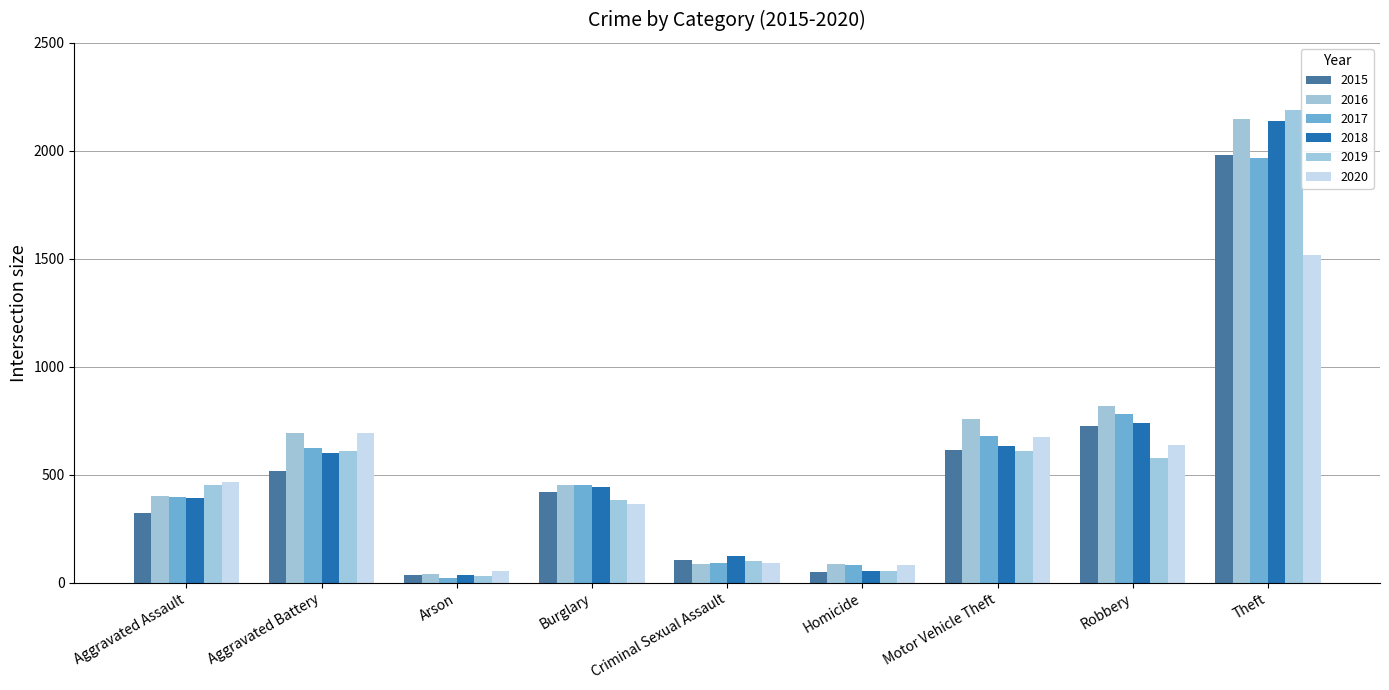

What is the greatest value displayed?

2190